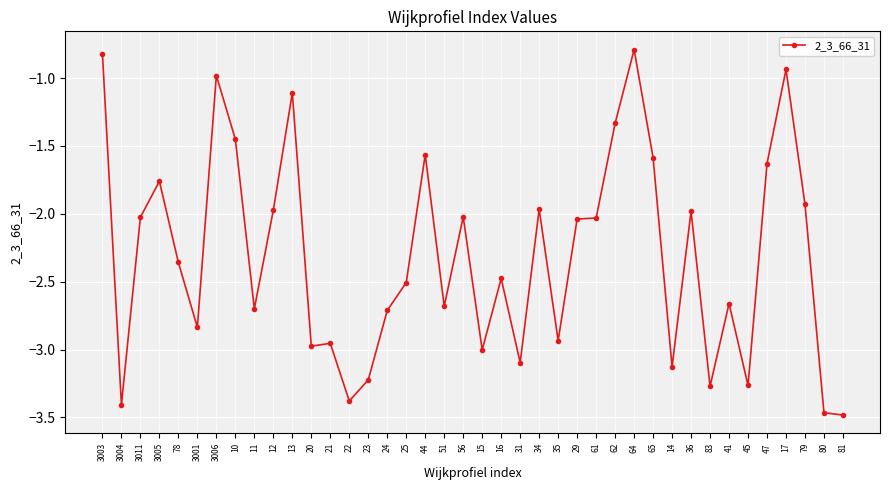

At which category does the data reach its first local valley?

3004